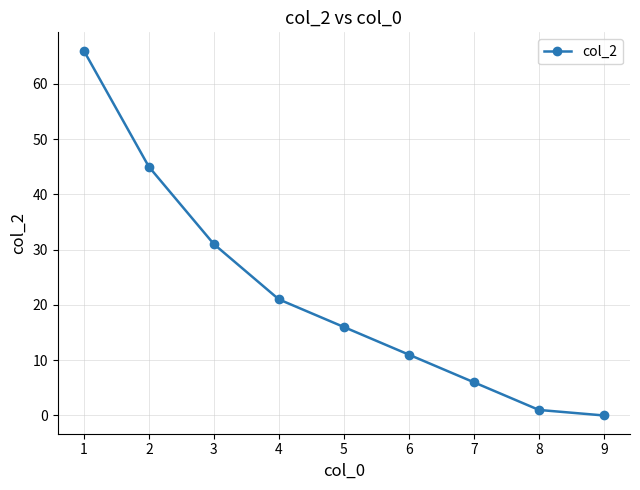

Between 6 and 1, which is larger?

1